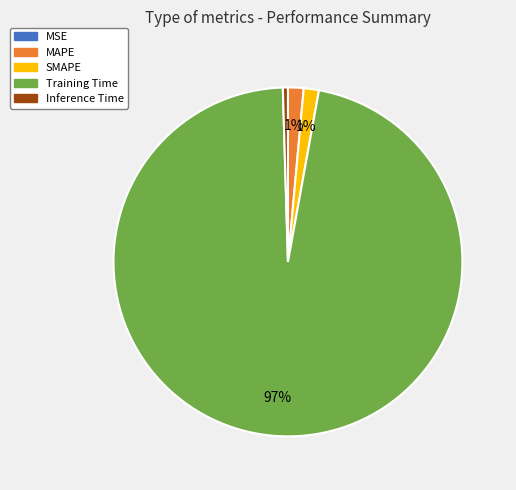

Is there any slice that represents more than half of the pie?

Yes